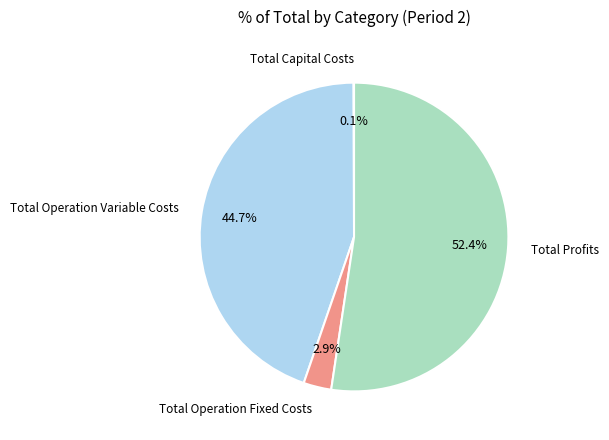

Does any single category account for the majority?

Yes